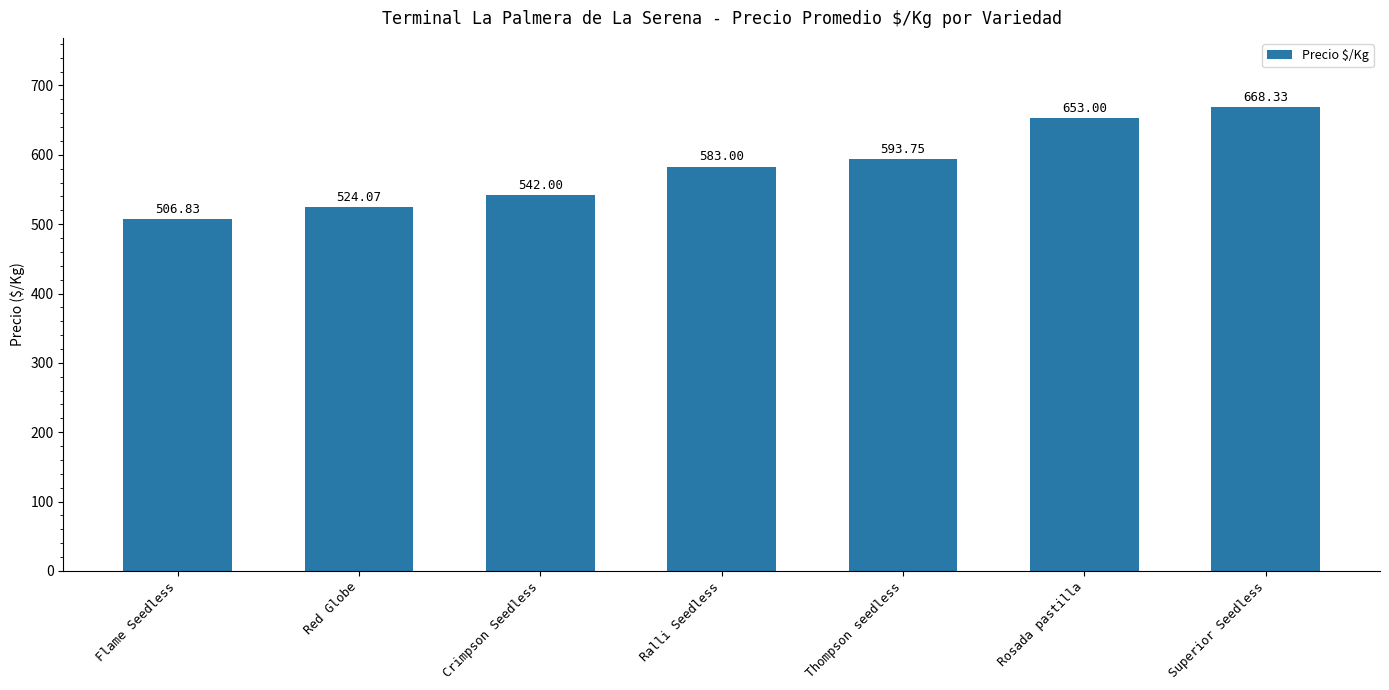

How many data points does each series have?

7